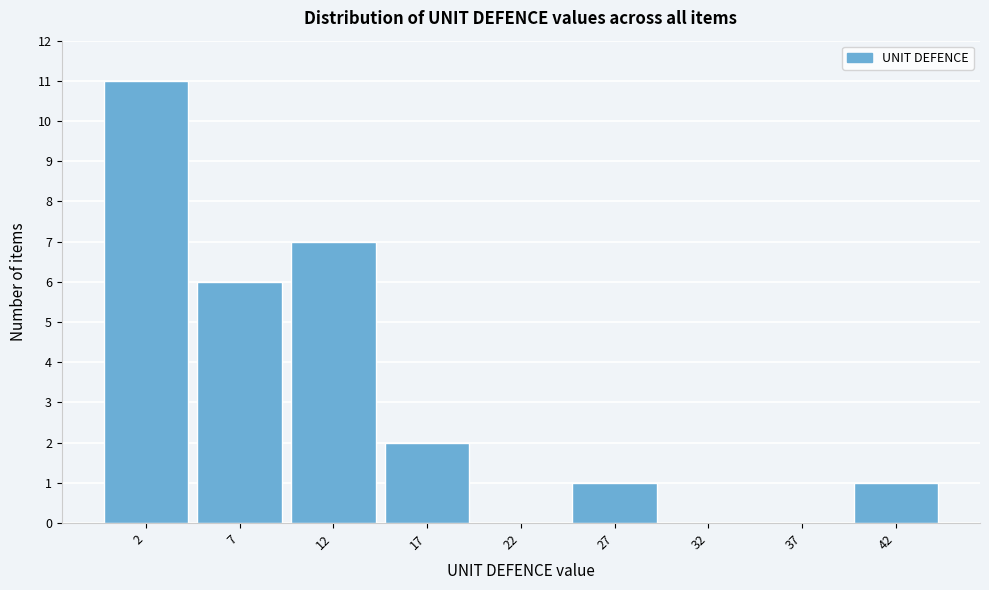

Reading left to right, transcribe all the data shown in this chart.

2=11	7=6	12=7	17=2	22=0	27=1	32=0	37=0	42=1